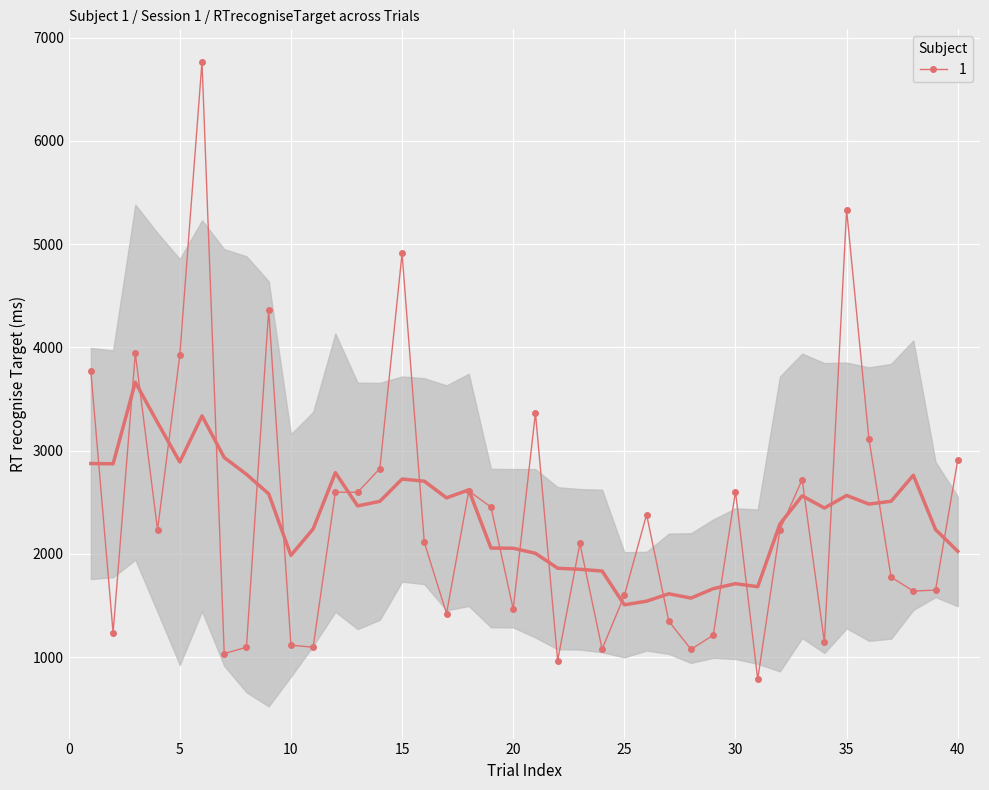

How many points are higher than both their immediate neighbors (excluding endpoints)?

12